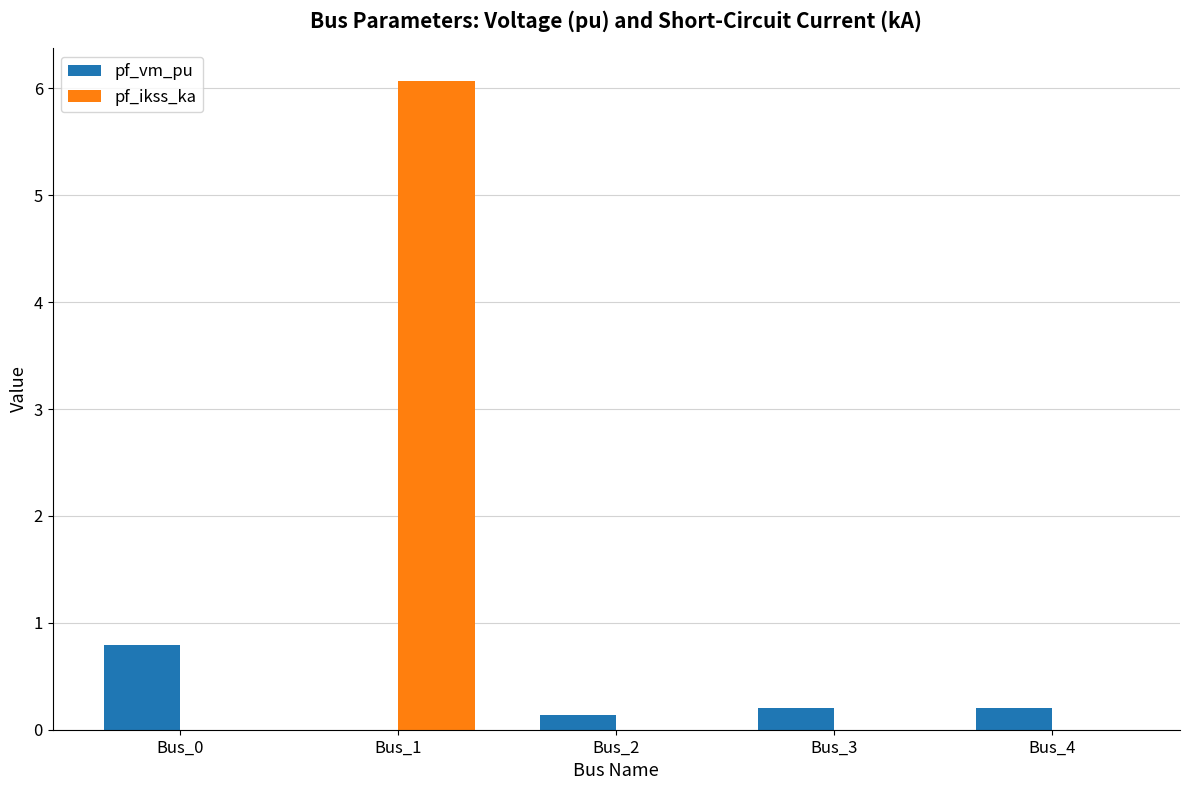

Count the pf_vm_pu values in the range 0 to 1.

5